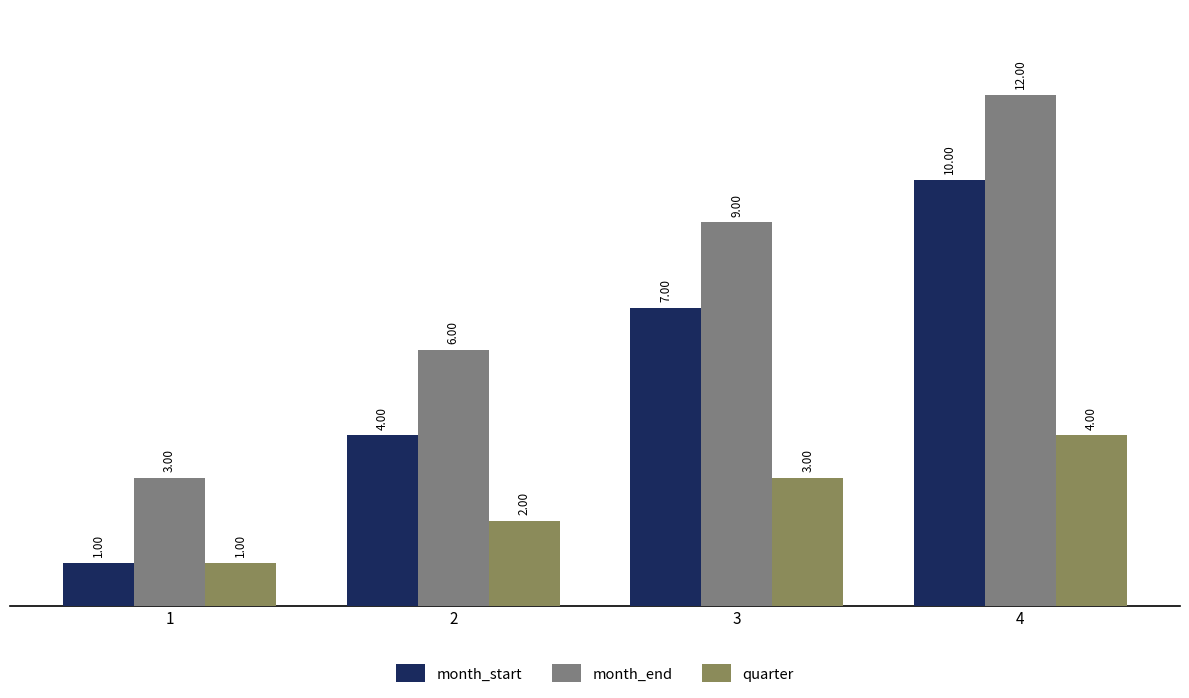

Which category has the highest value across all series?

4